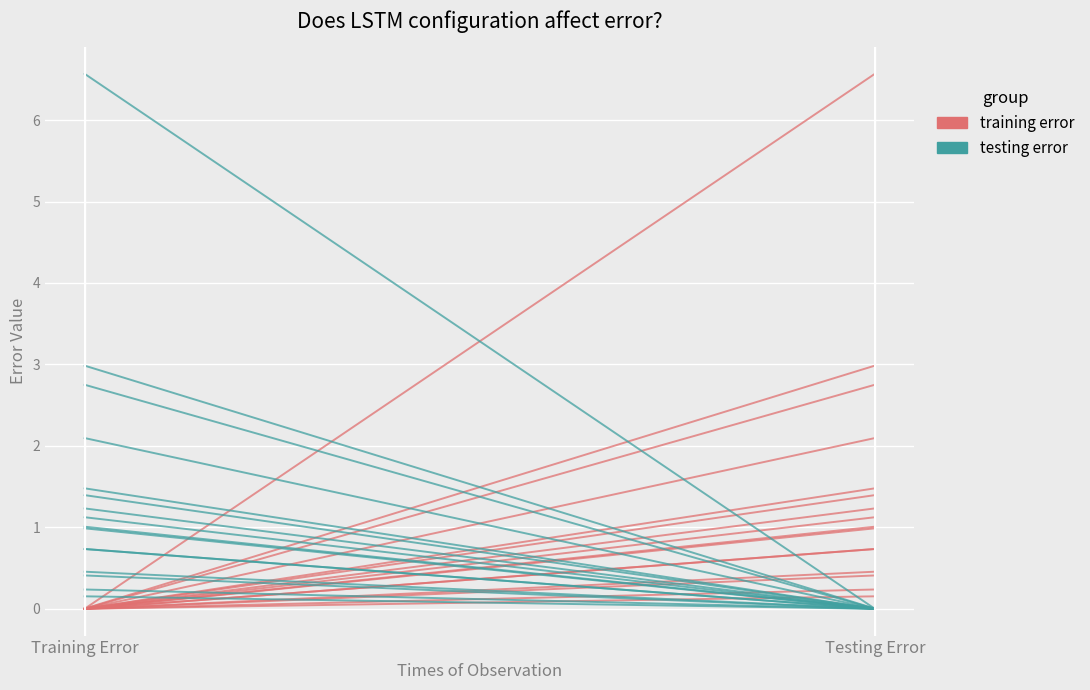

Where is training error nearest to the value 0?

Training Error